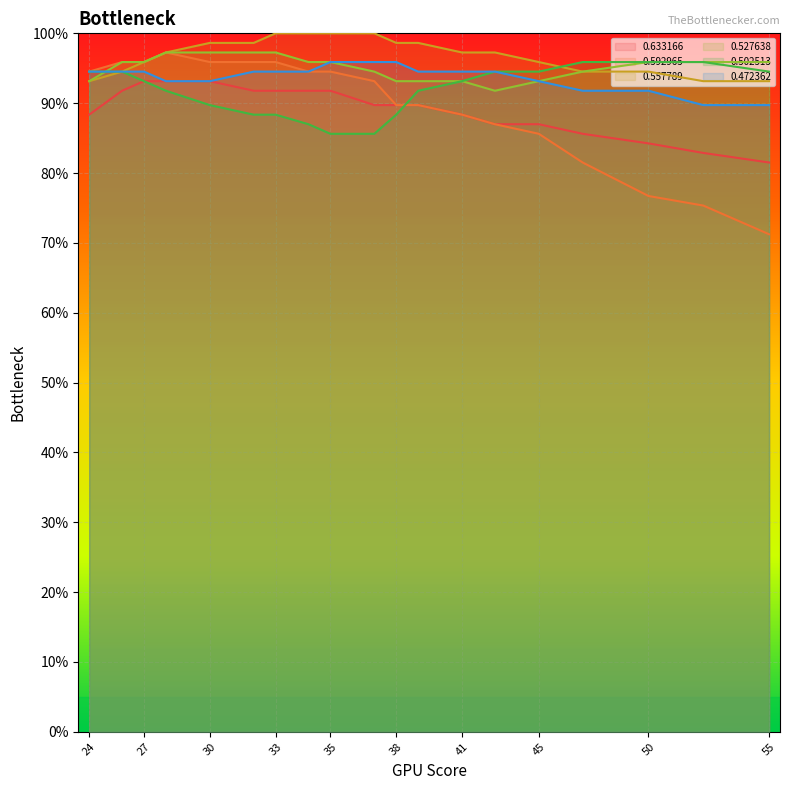

At how many categories does at least one series exceed 0?

19